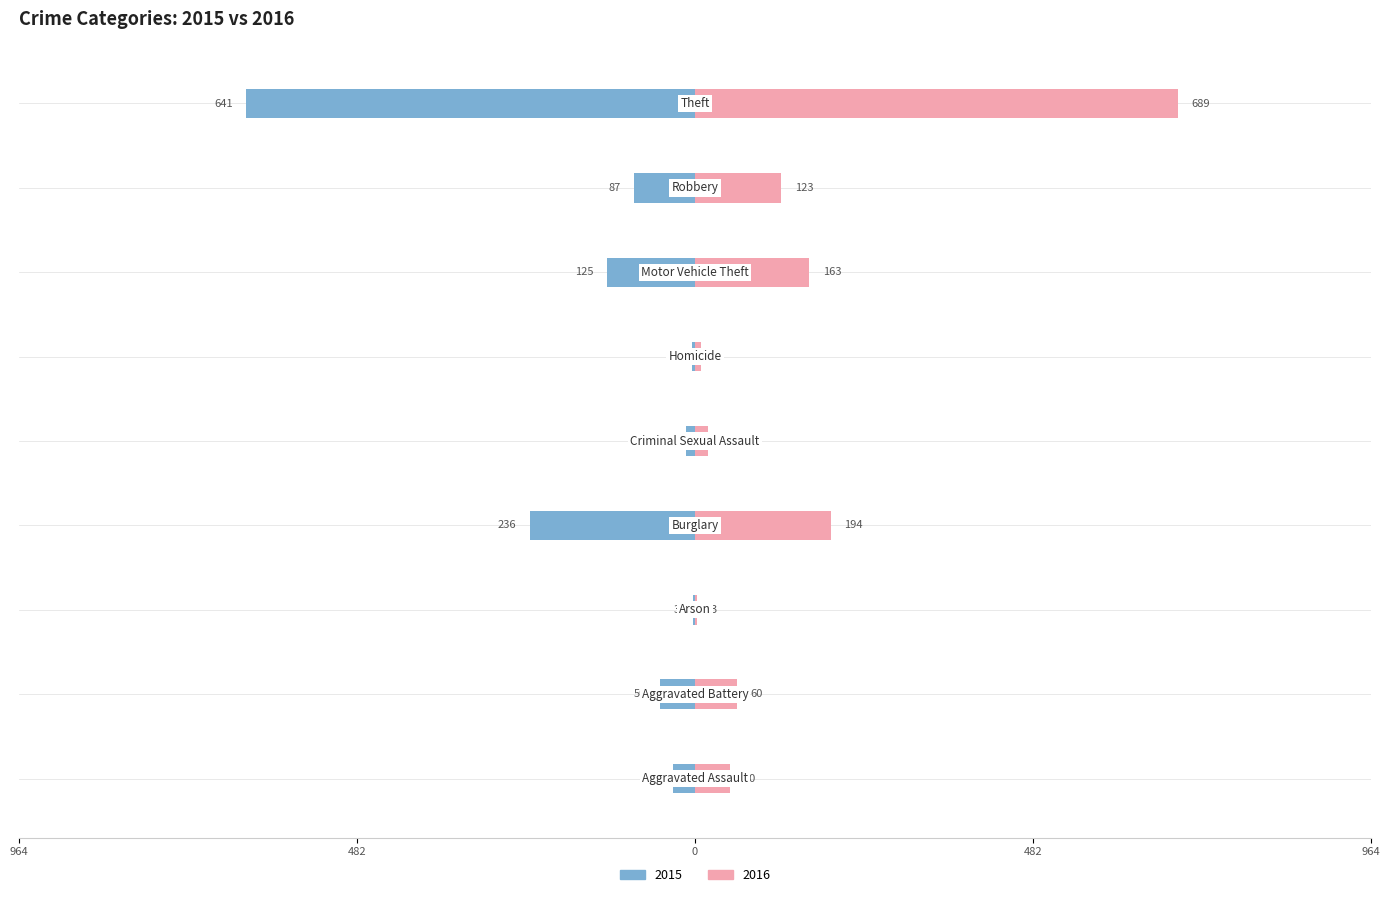

Which series has the largest total across all categories?

2016